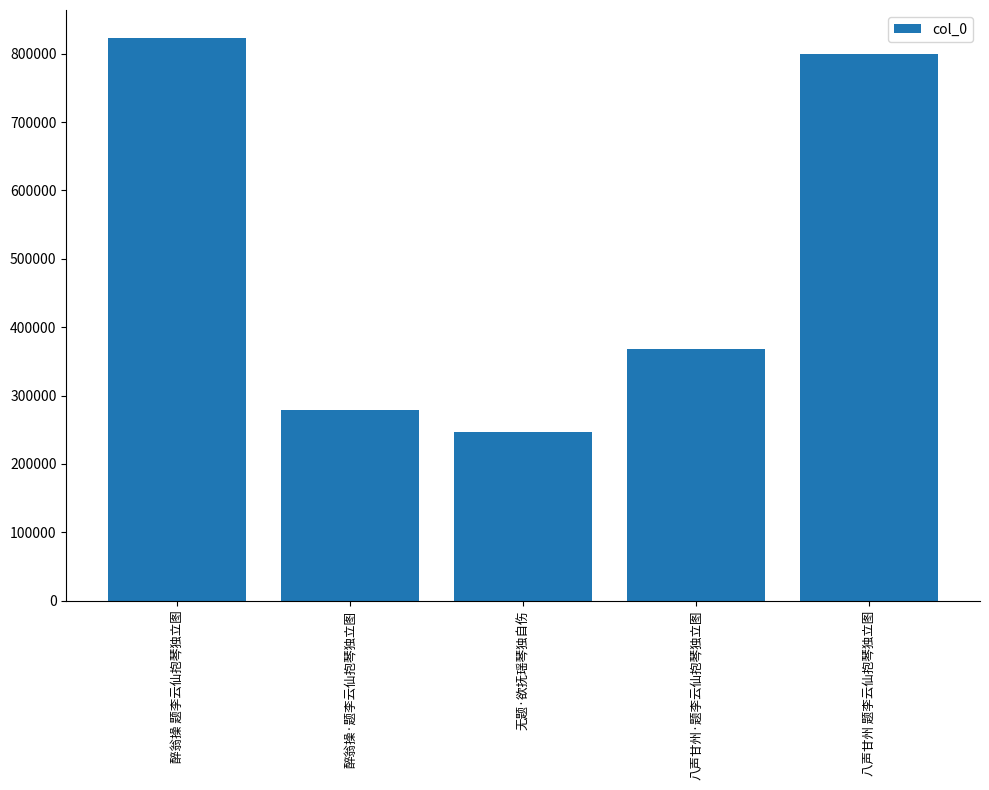

At which label is the value closest to 534737?

八声甘州·题李云仙抱琴独立图